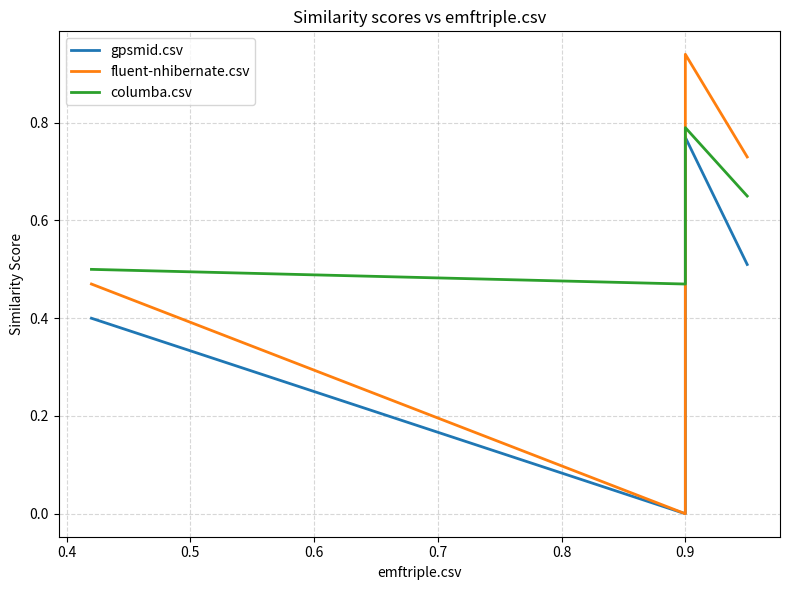

What is the value of the columba.csv point at the 4th from the left?

0.7